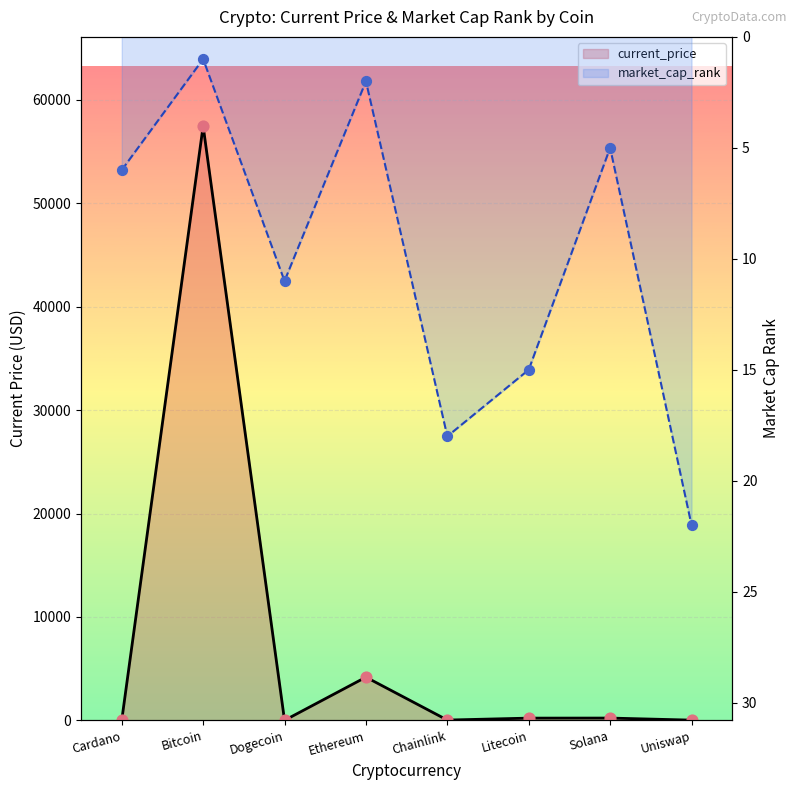

Which series has the widest spread of Y values?

current_price